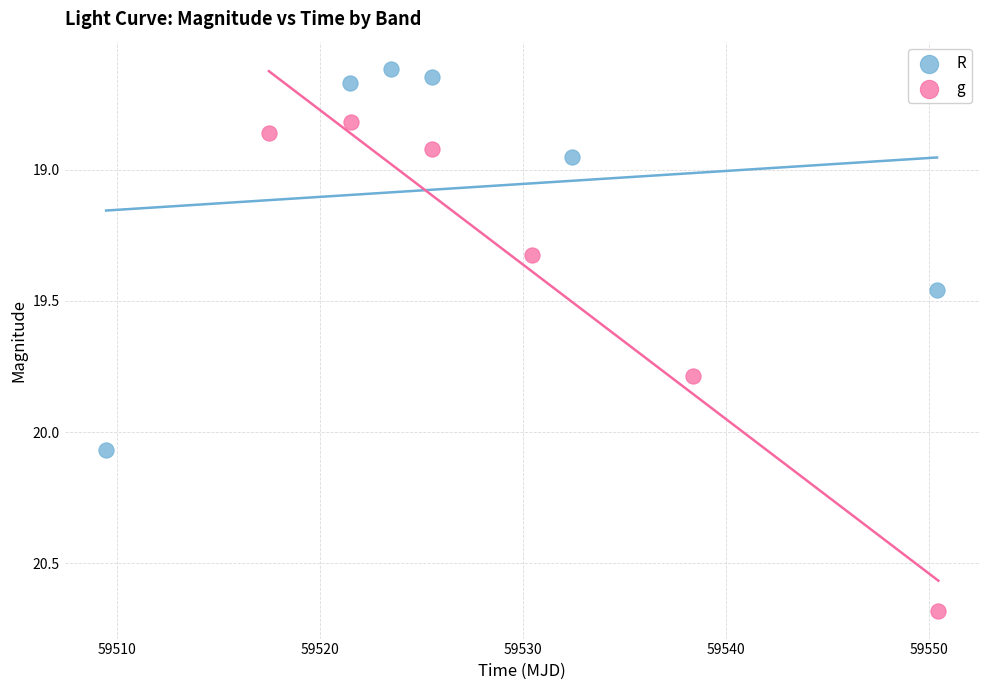

Which series reaches the maximum Y coordinate?

g